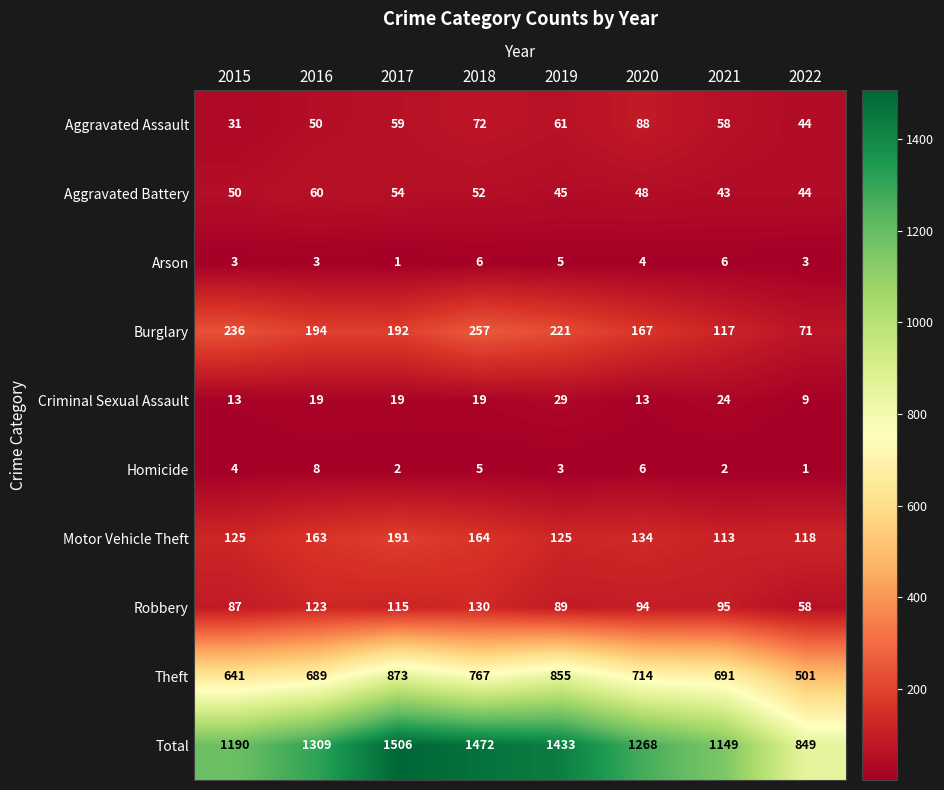

True or false: Aggravated Assault has a value of 40 at 2019.

False